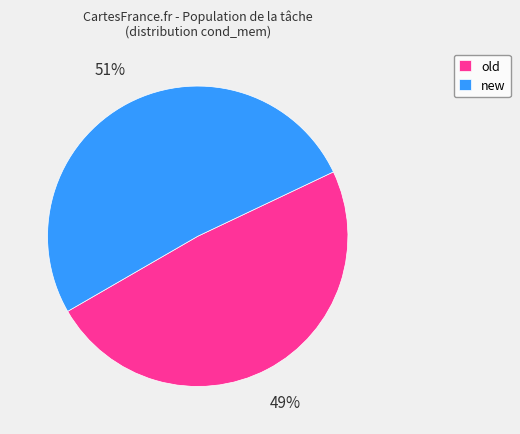

How many slices are in this pie chart?

2